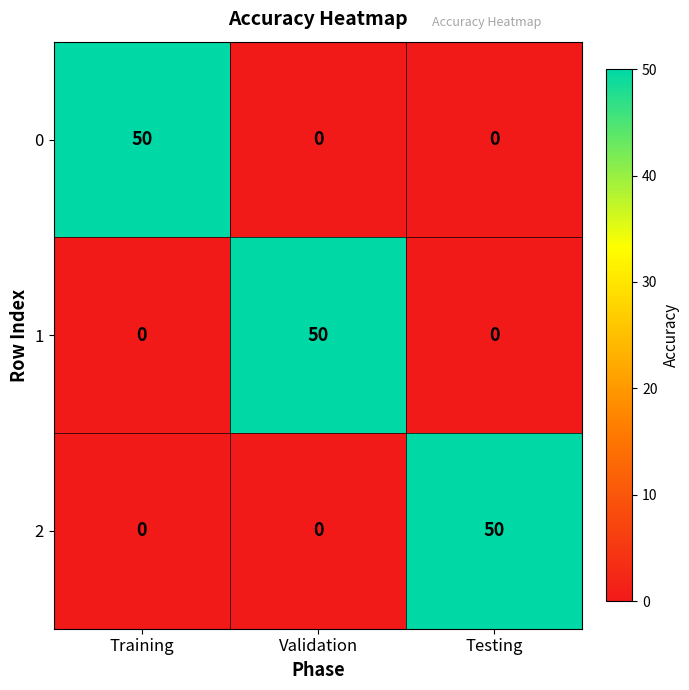

Is it true that 1 equals 50 at Validation?

True